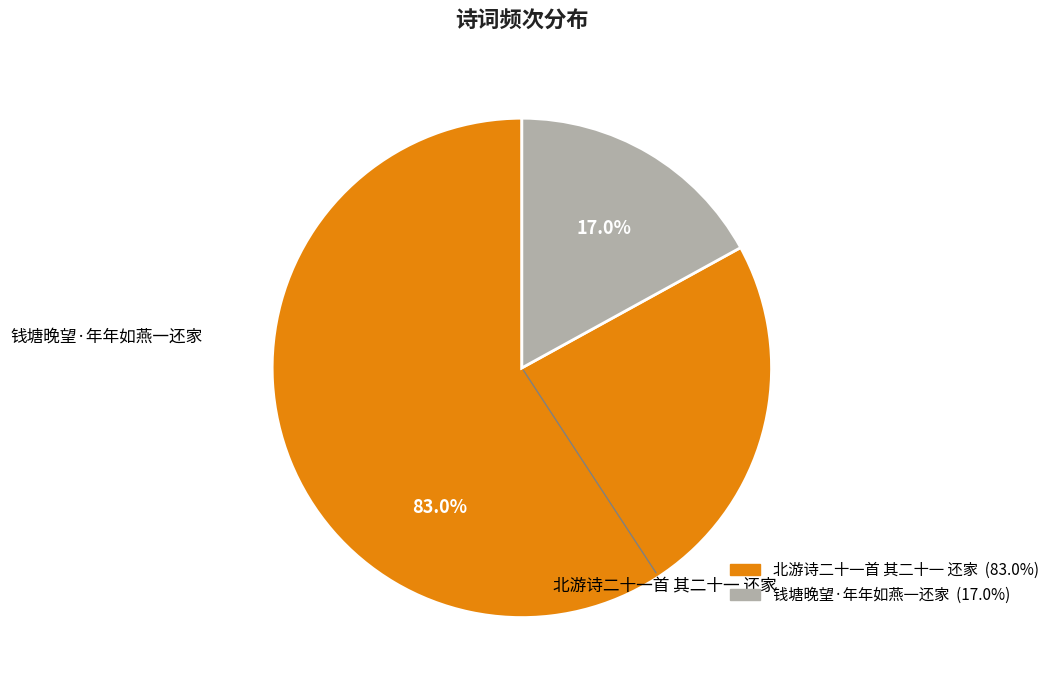

Is it true that 钱塘晚望·年年如燕一还家 is 17% of the pie?

True